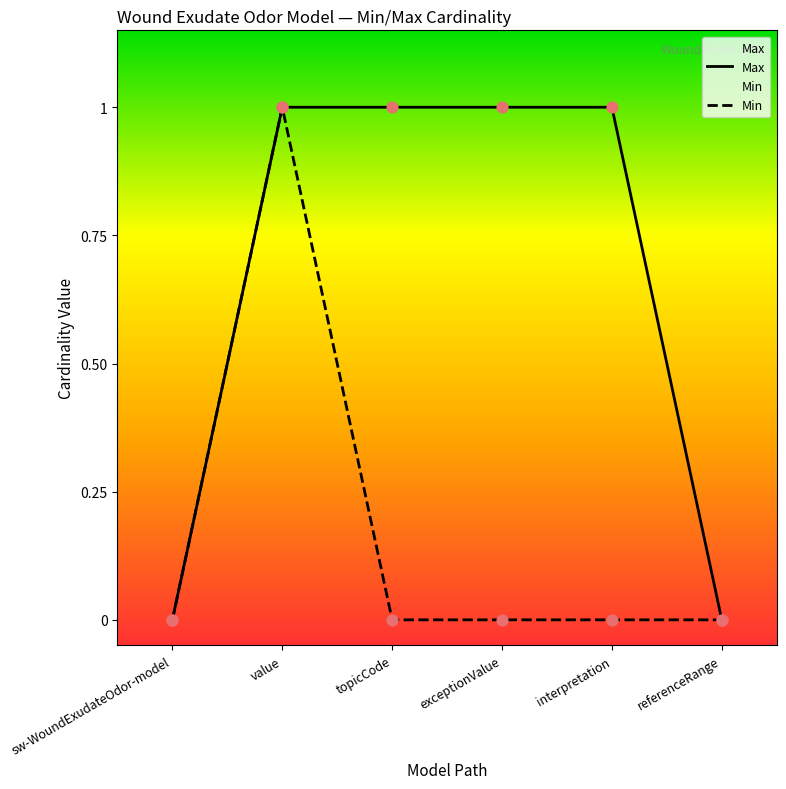

Which series contains the lowest Y value?

Max